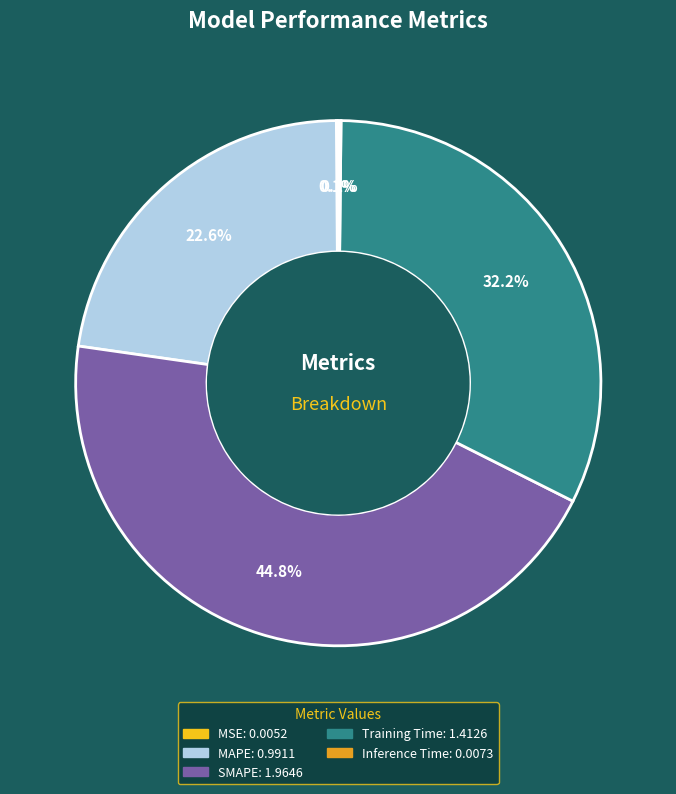

Which slice is the largest?

SMAPE